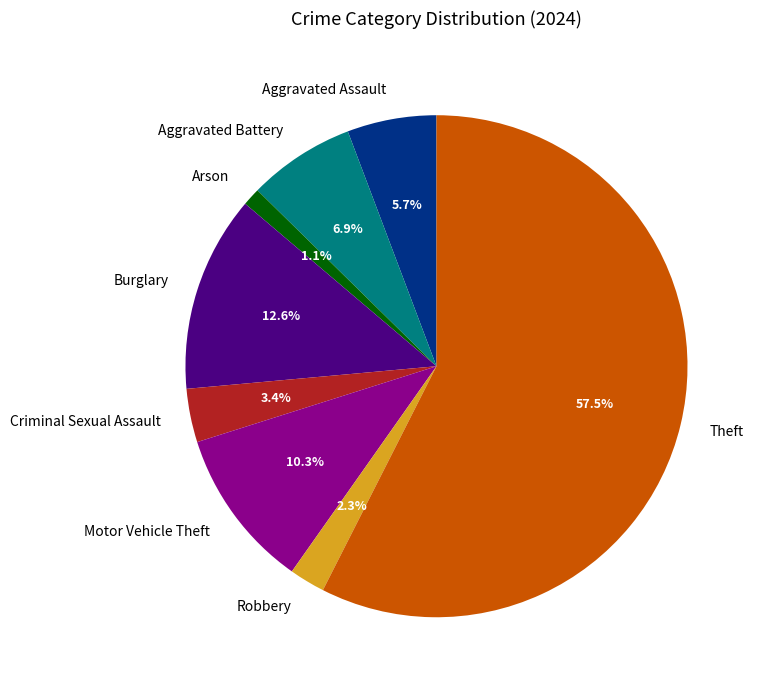

Does any single category account for the majority?

Yes